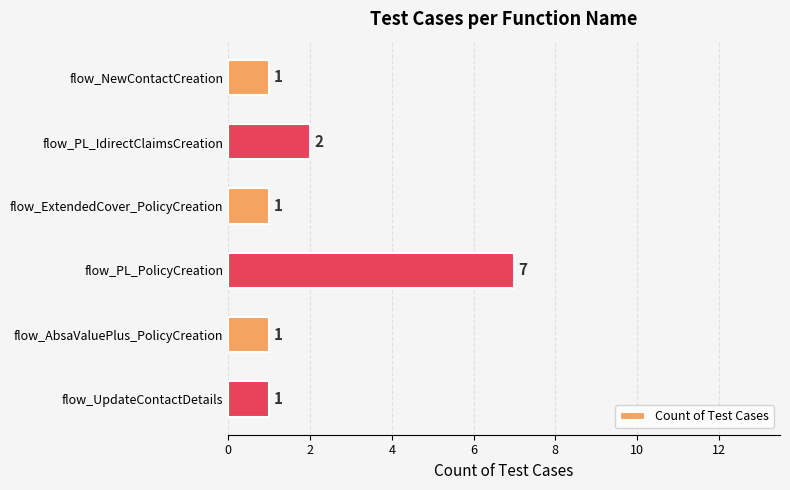

The chart shows a value of 2 at flow_PL_IdirectClaimsCreation. True or false?

True